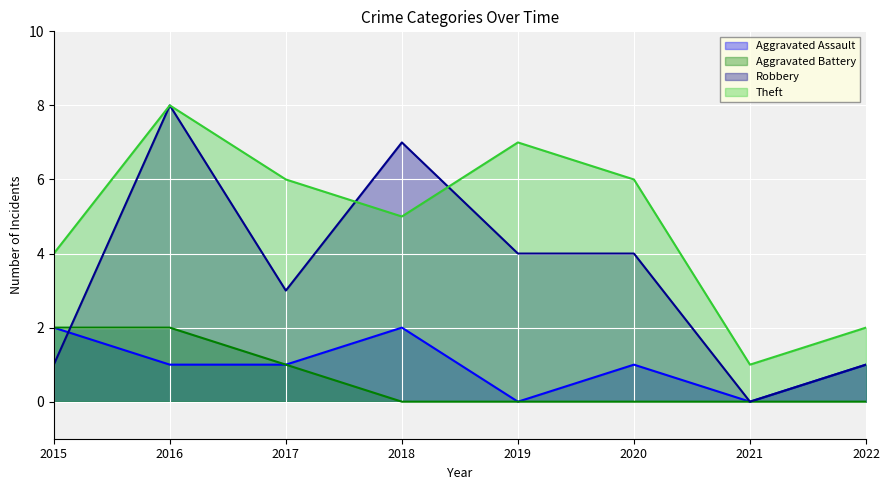

Between 2017 and 2021, which series saw the biggest shift?

Theft